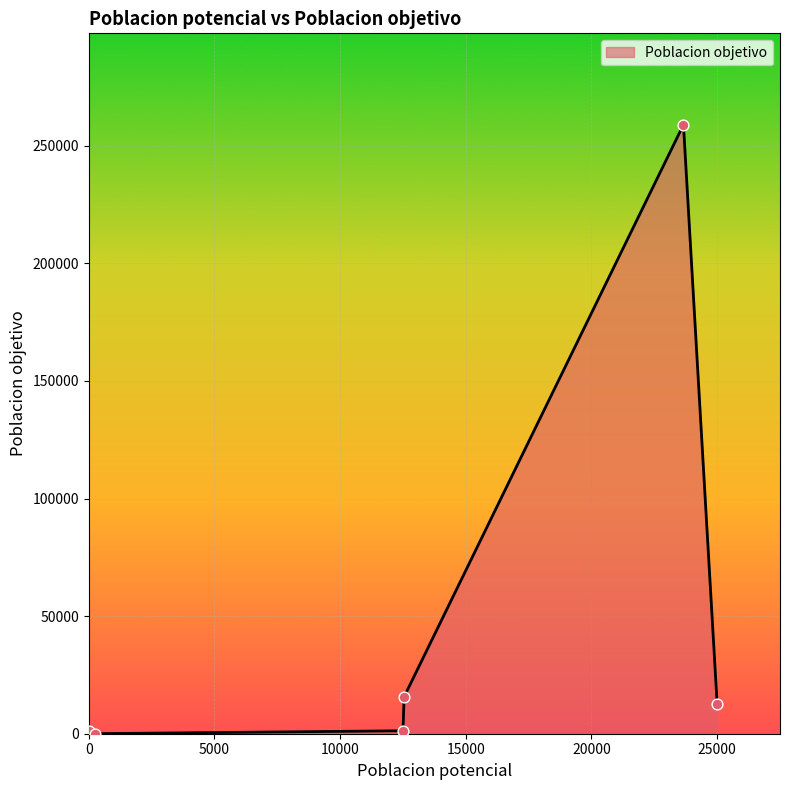

What is the sum of all values?

289767